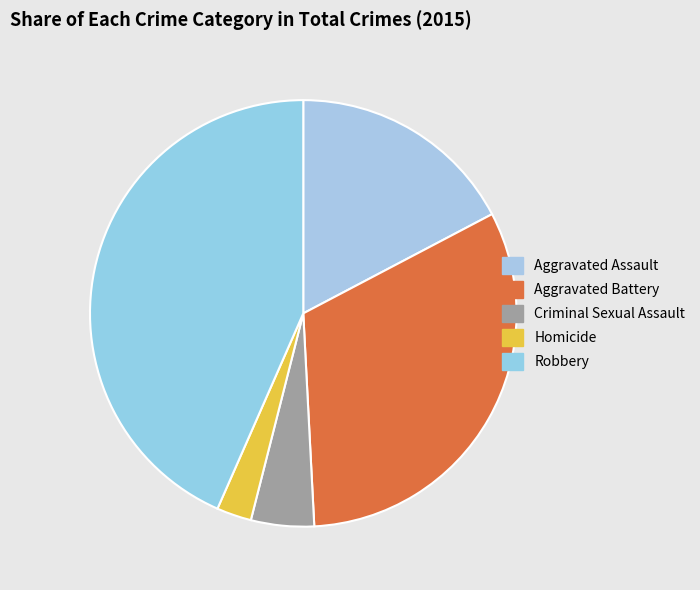

To the nearest percent, what is the combined percentage of Criminal Sexual Assault and Aggravated Battery?

37%